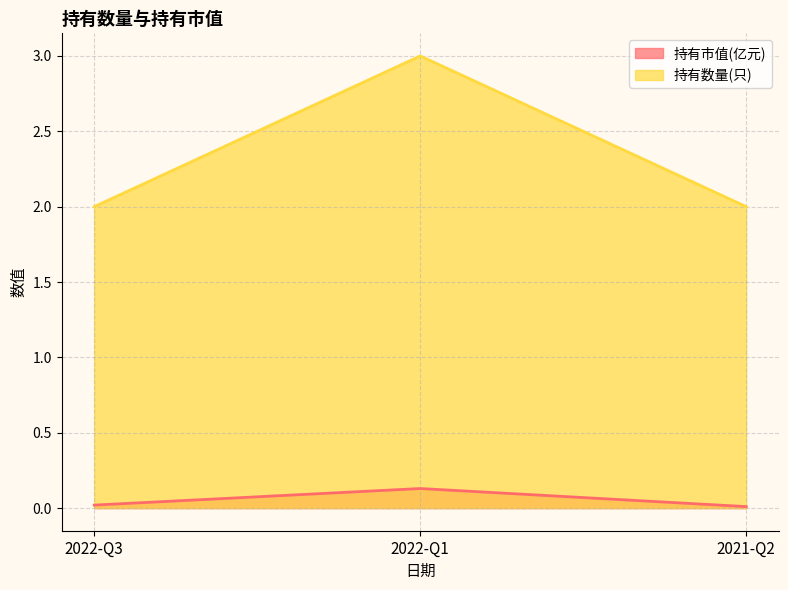

Which series has the largest total across all categories?

持有数量(只)